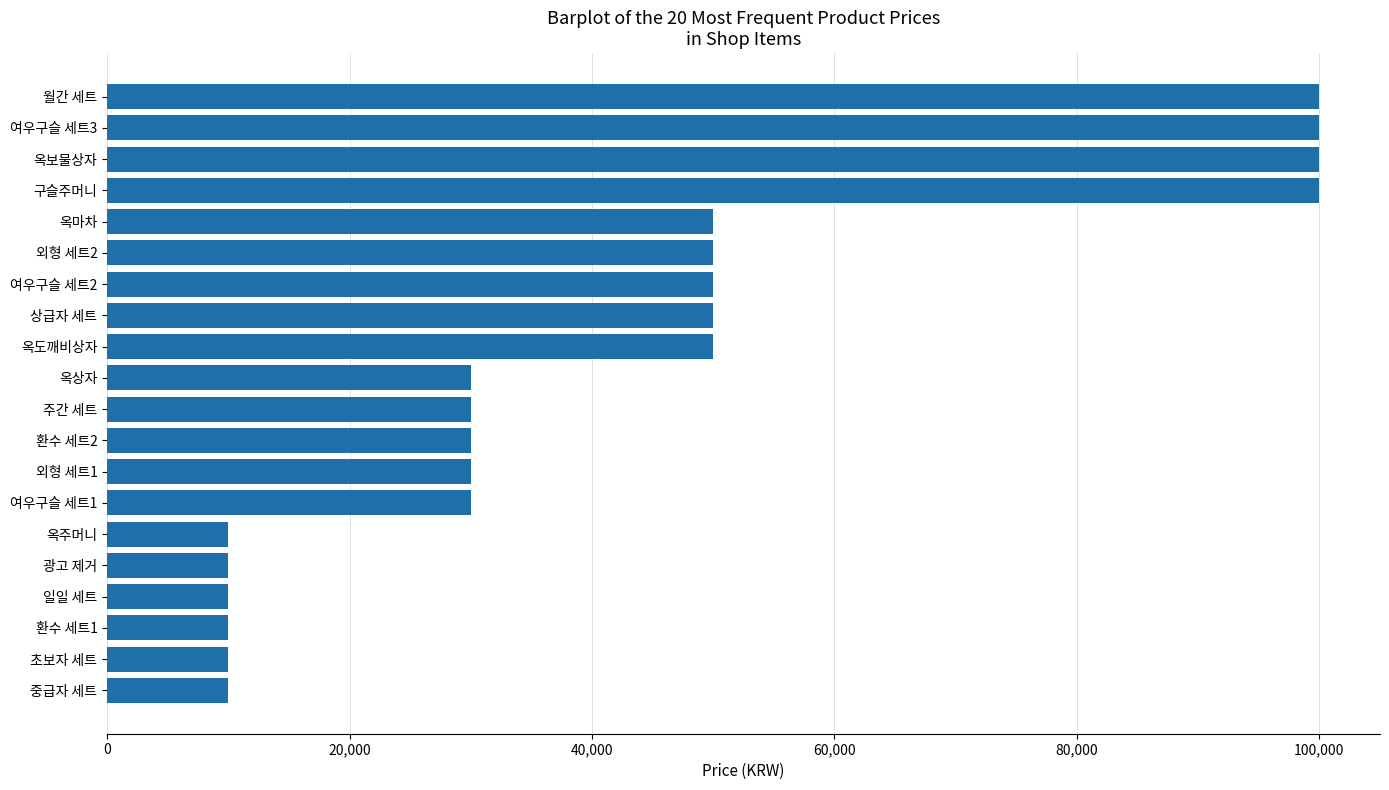

Reading top to bottom, extract all data points from this chart.

월간 세트=100000	여우구슬 세트3=100000	옥보물상자=100000	구슬주머니=100000	옥마차=50000	외형 세트2=50000	여우구슬 세트2=50000	상급자 세트=50000	옥도깨비상자=50000	옥상자=30000	주간 세트=30000	환수 세트2=30000	외형 세트1=30000	여우구슬 세트1=30000	옥주머니=10000	광고 제거=10000	일일 세트=10000	환수 세트1=10000	초보자 세트=10000	중급자 세트=10000